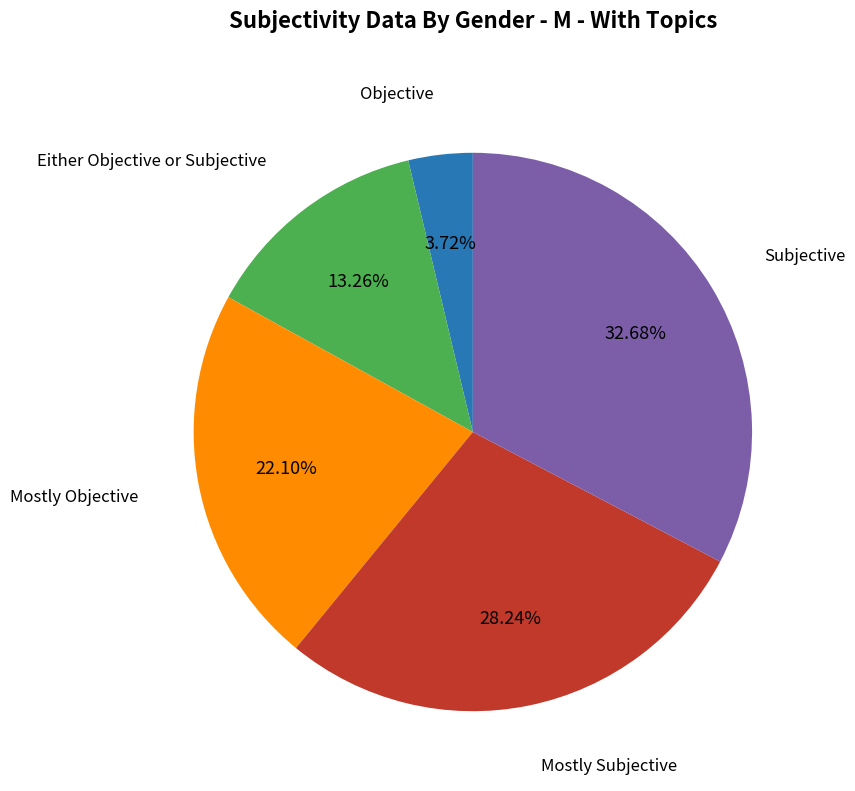

Does any single category account for the majority?

No